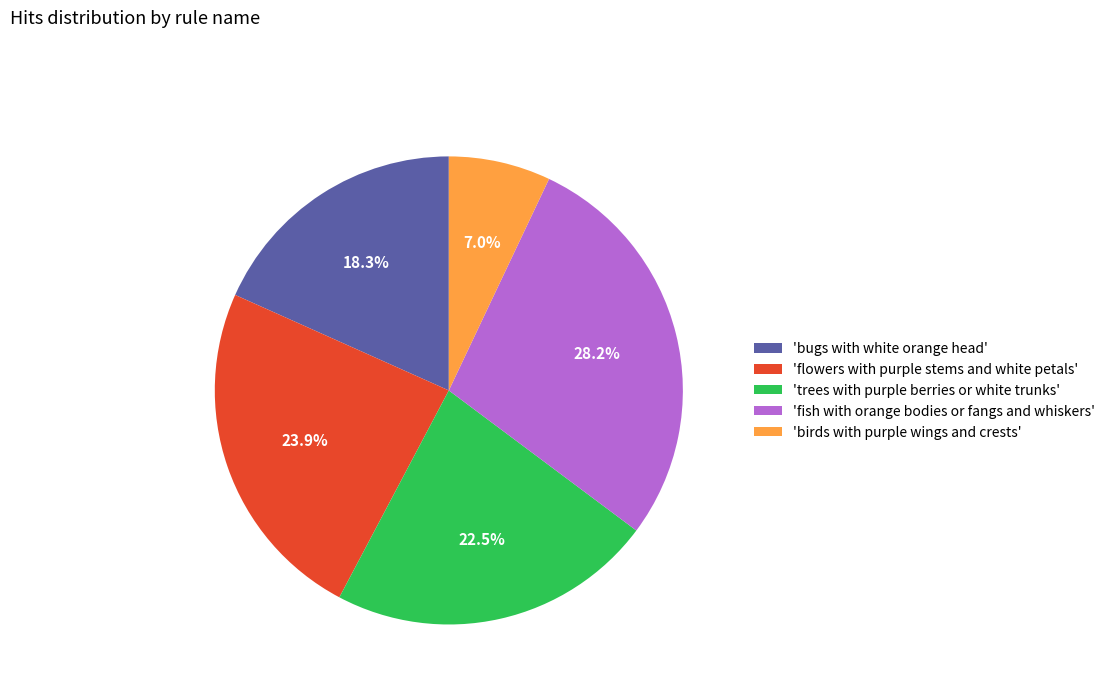

Which slice is the largest?

'fish with orange bodies or fangs and whiskers'